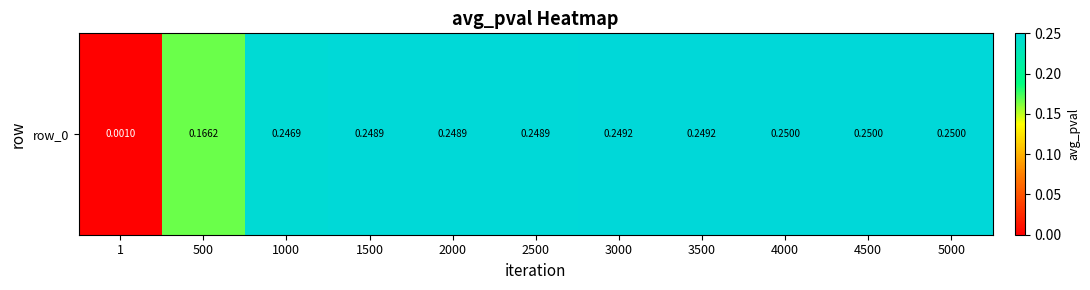

The chart shows a value of 0.2 at 5000. True or false?

True